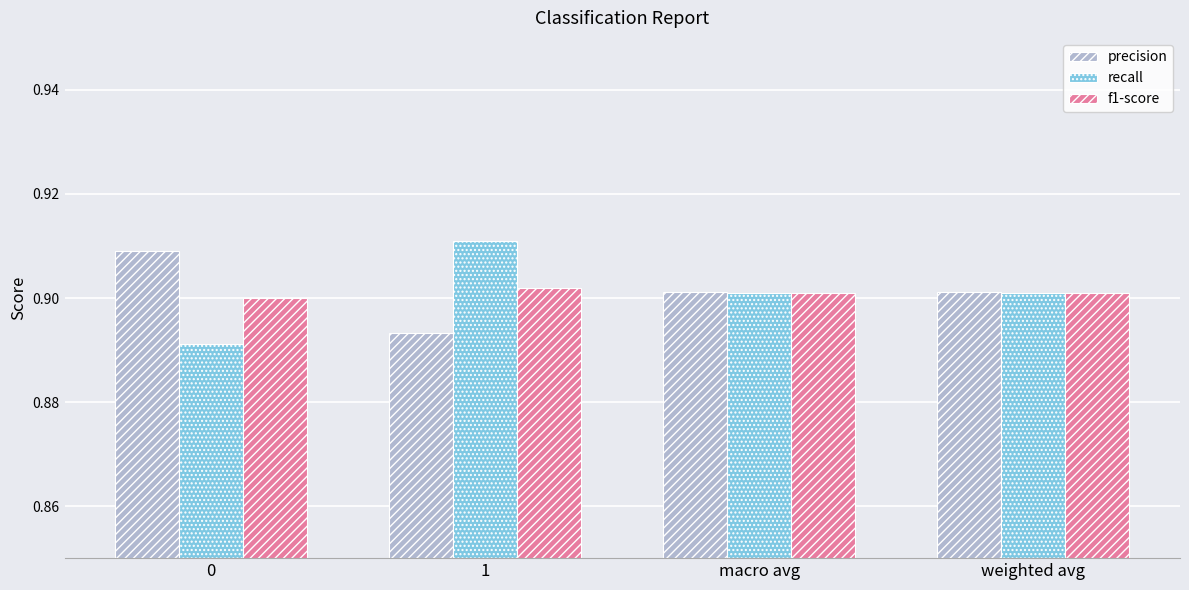

What is the sum of all precision values?

3.6